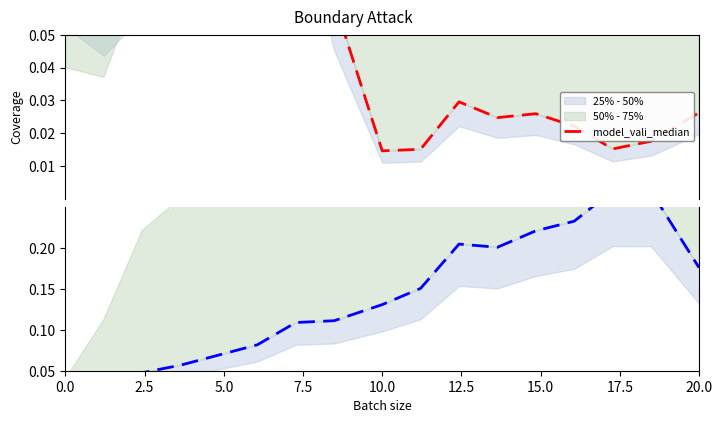

Does the chart have visible grid lines?

No